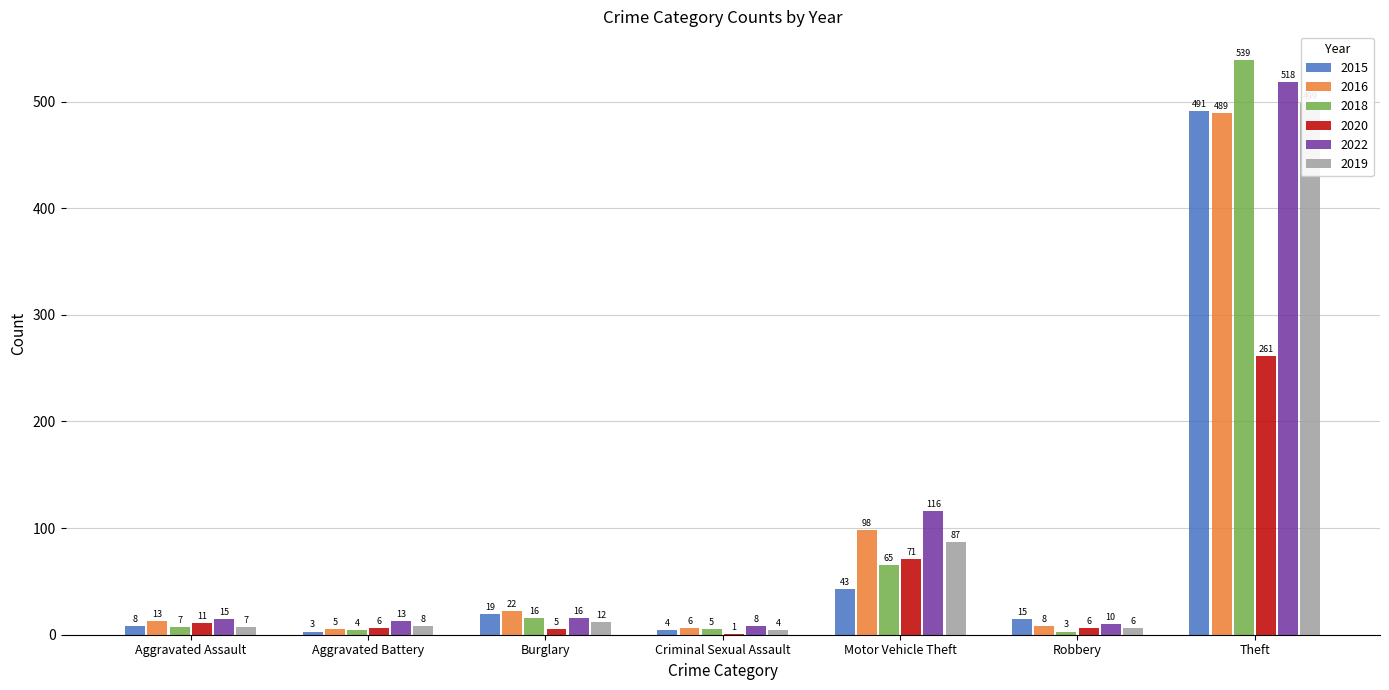

What position from the left is Robbery?

6